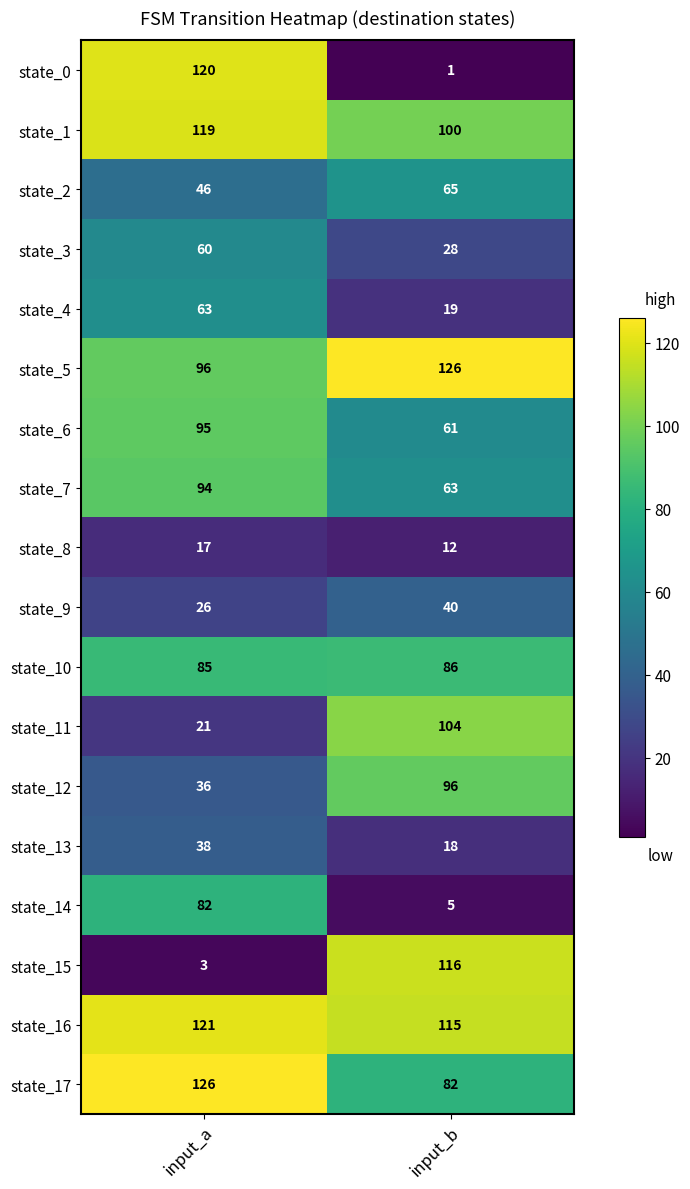

What is the total value across all series at input_a?

1248